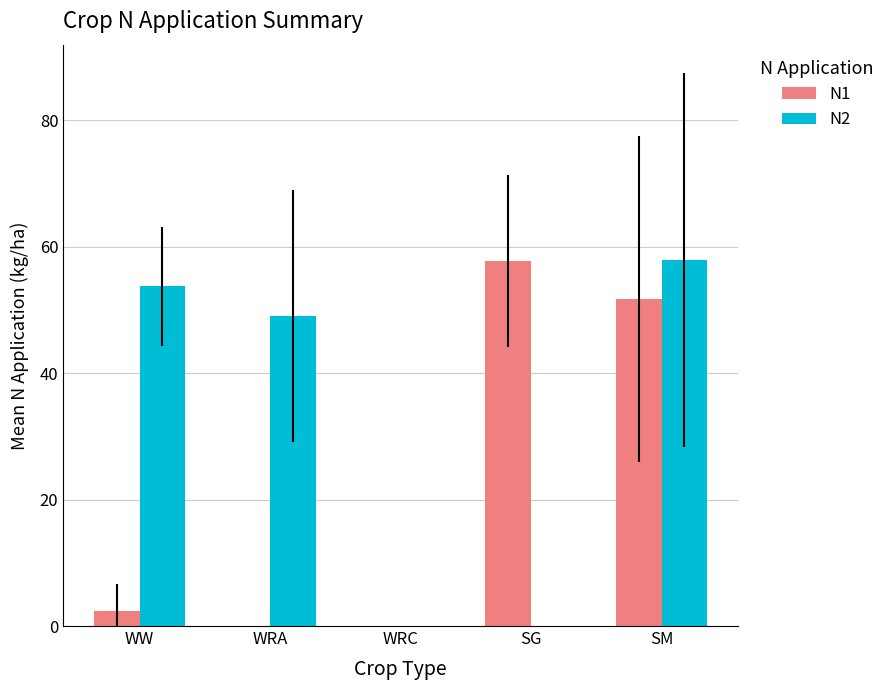

At which label does N2 reach its peak?

SM